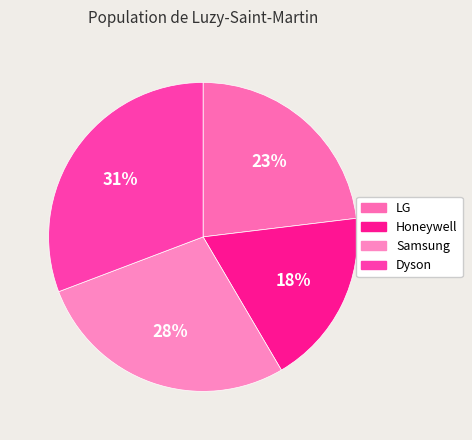

Which has a higher value, Samsung or LG?

Samsung